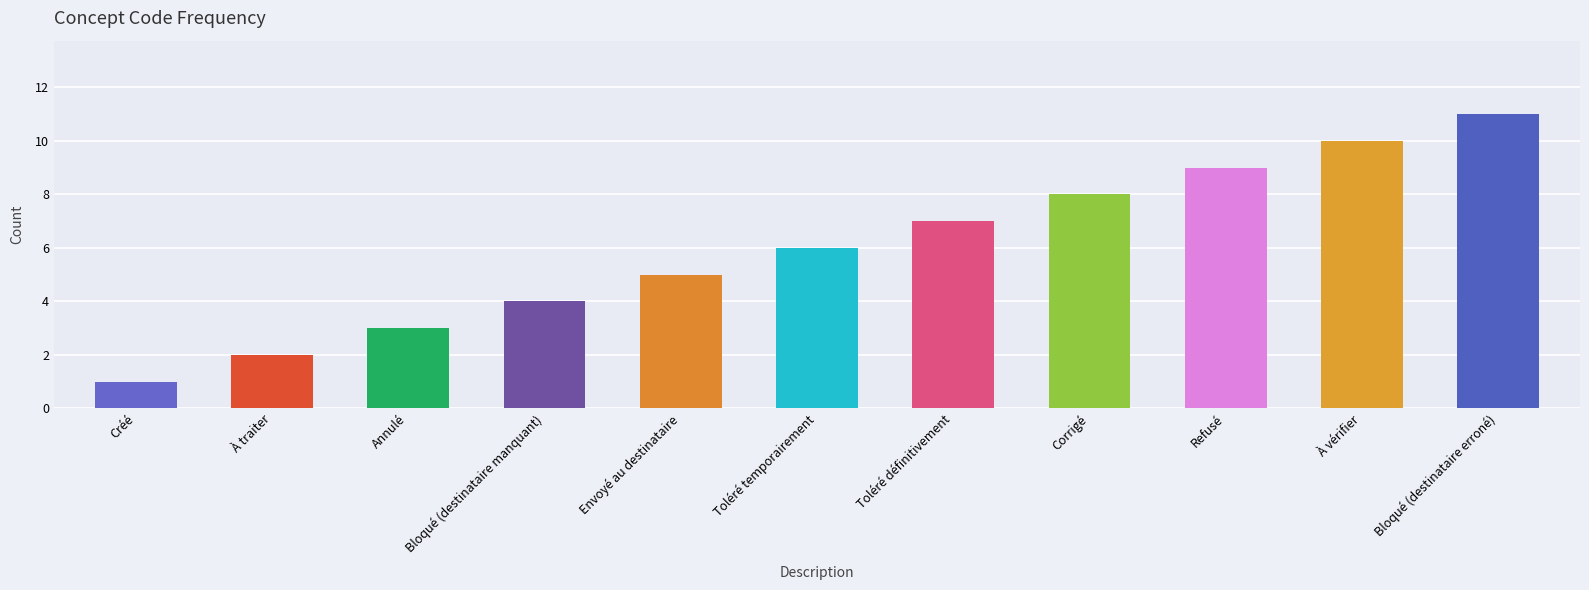

What is the difference between the values at À vérifier and Toléré temporairement?

4